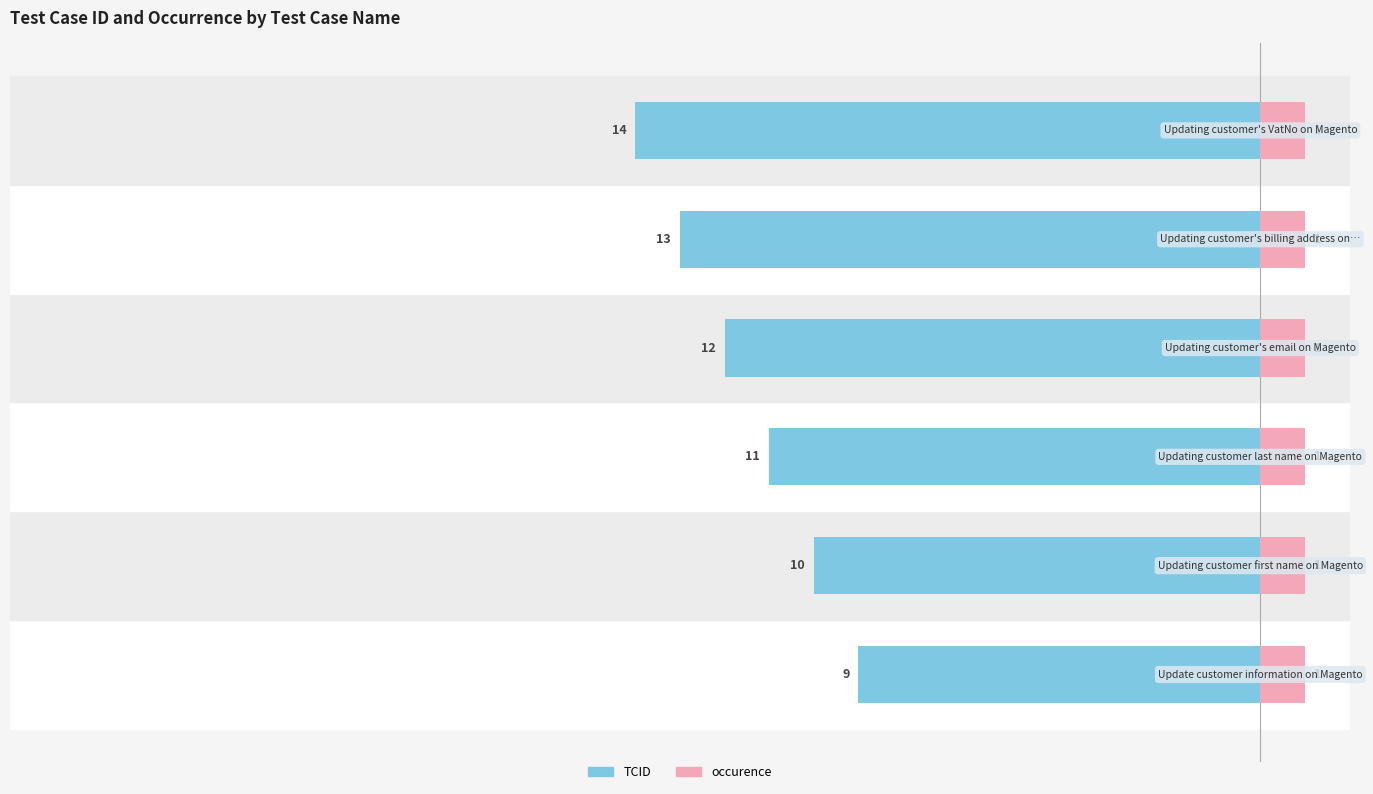

Rank the series at −15 from lowest to highest value.

TCID, occurence